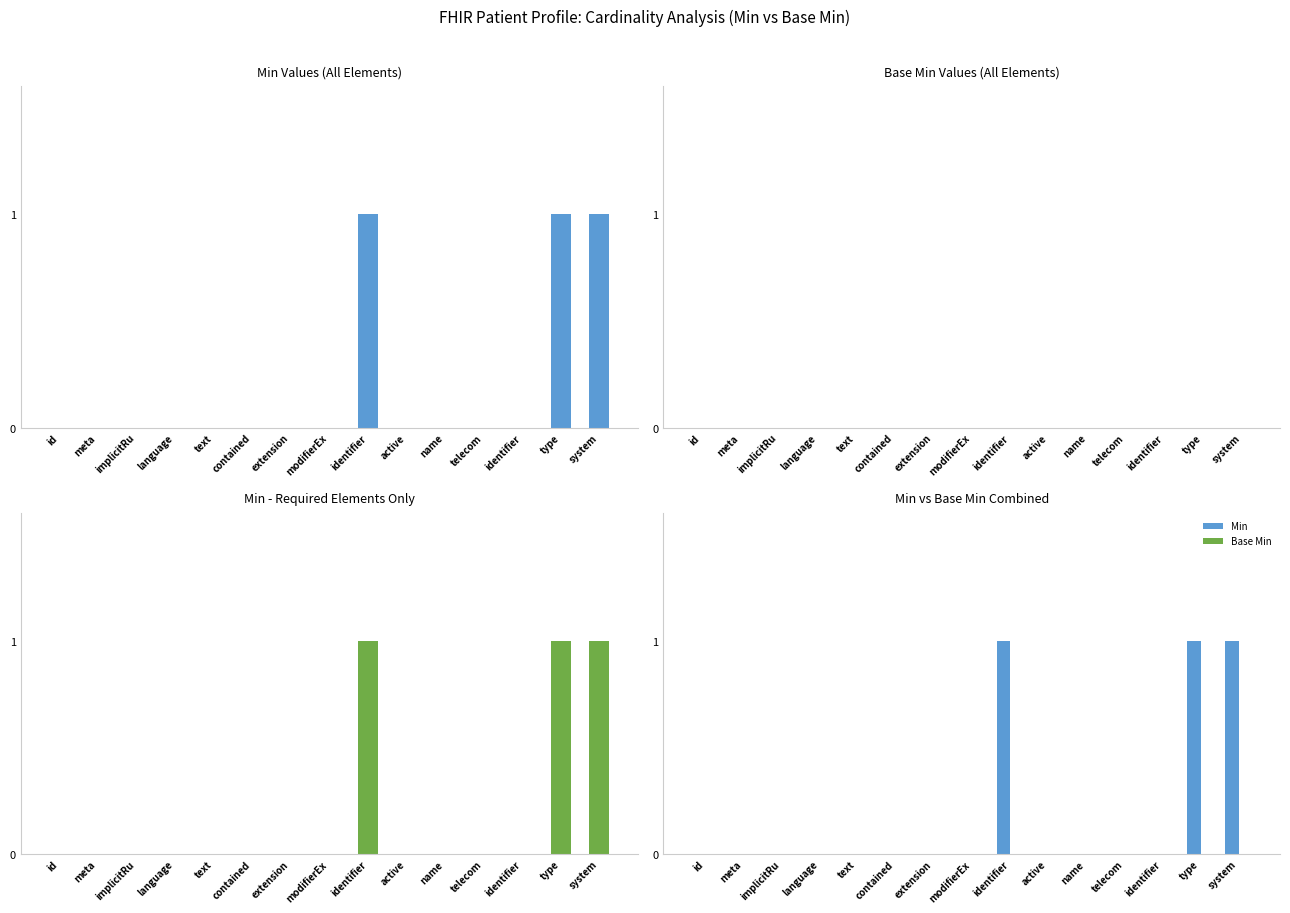

Is the value of Min at language greater than the value of Min (required) at identifier?

No